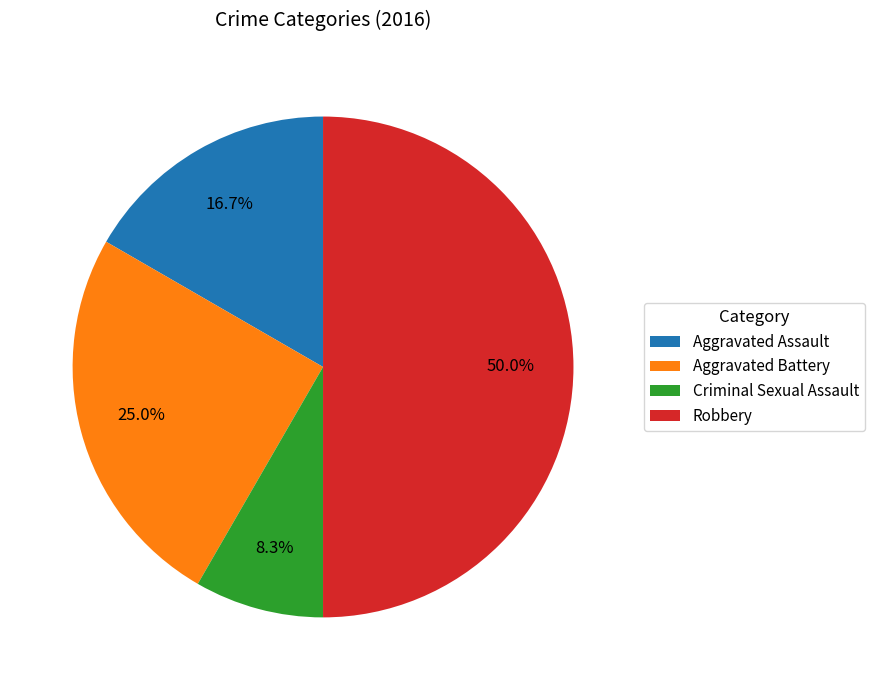

To the nearest percent, what is the combined percentage of Aggravated Battery and Criminal Sexual Assault?

33%